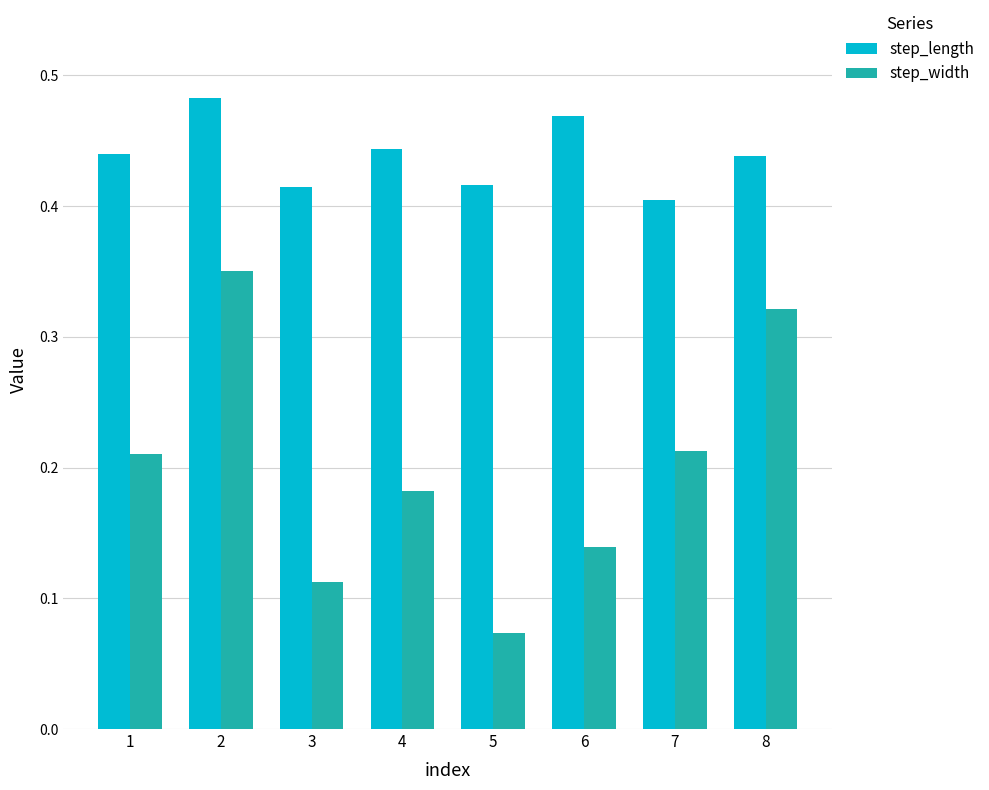

At which label is step_width closest to 0?

5